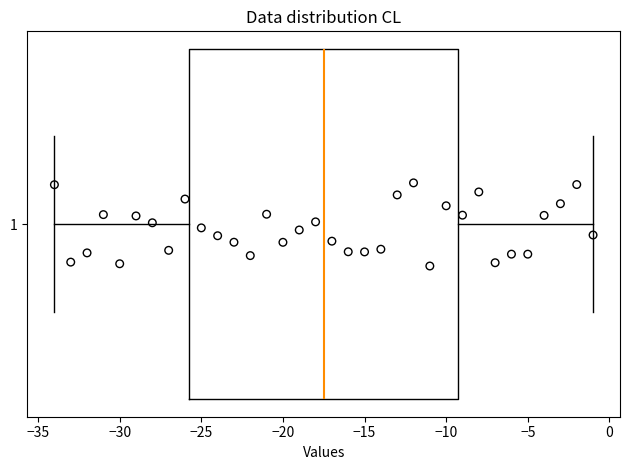

Where is the right edge of the box at y = 1 on the x-axis? The values are not printed on the chart, so give them approximately, as read against the axis.

-9.0